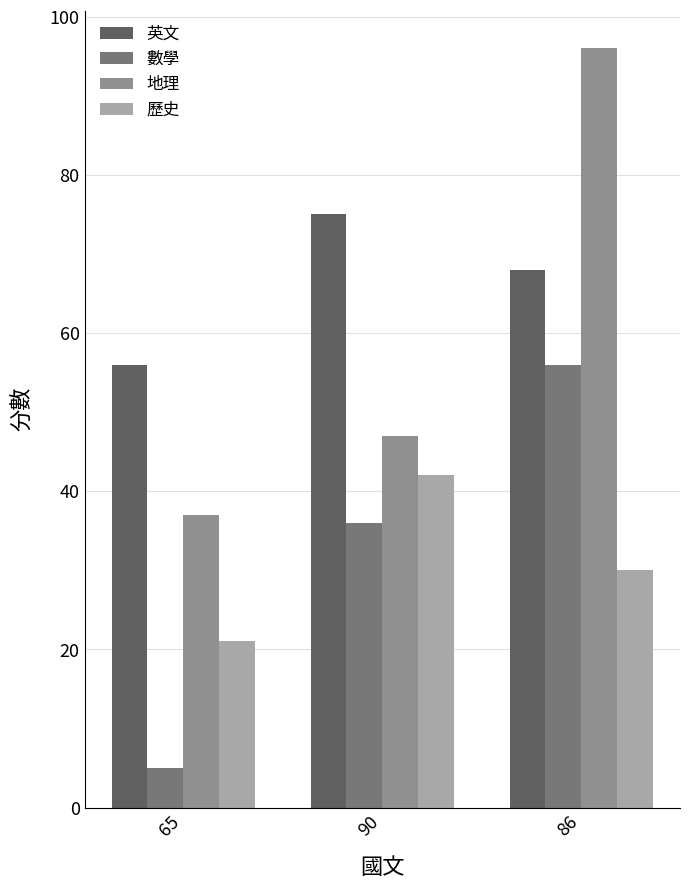

Is the value of 地理 at 65 greater than the value of 數學 at 86?

No